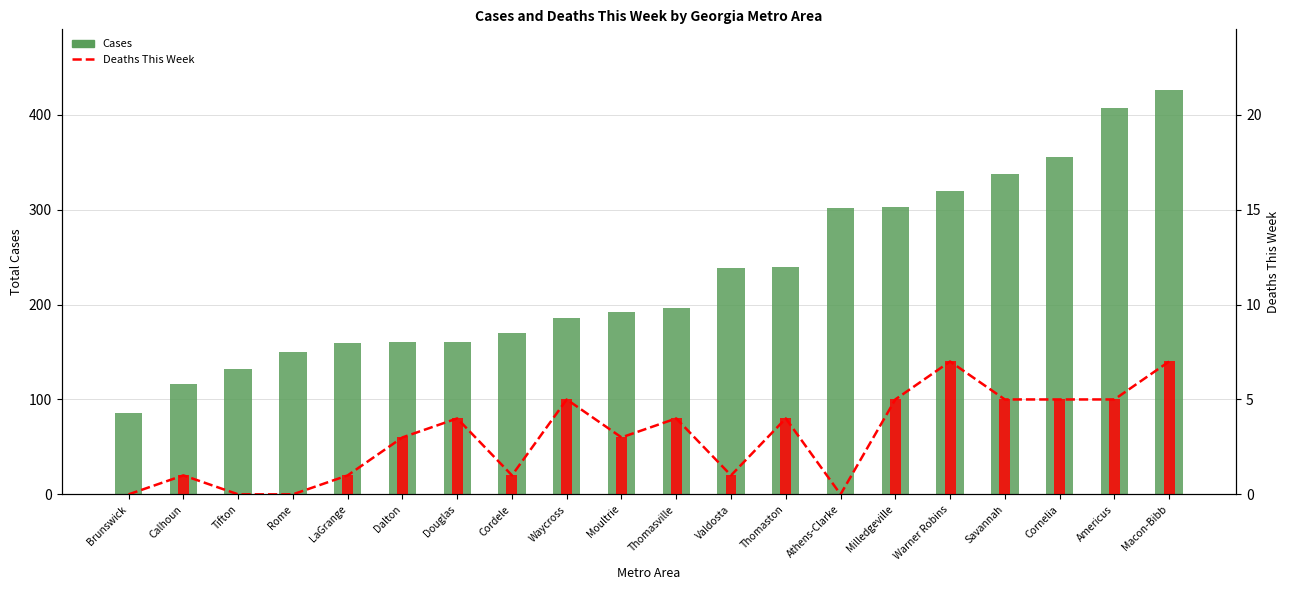

Which has a higher value, Dalton or Thomasville?

Thomasville